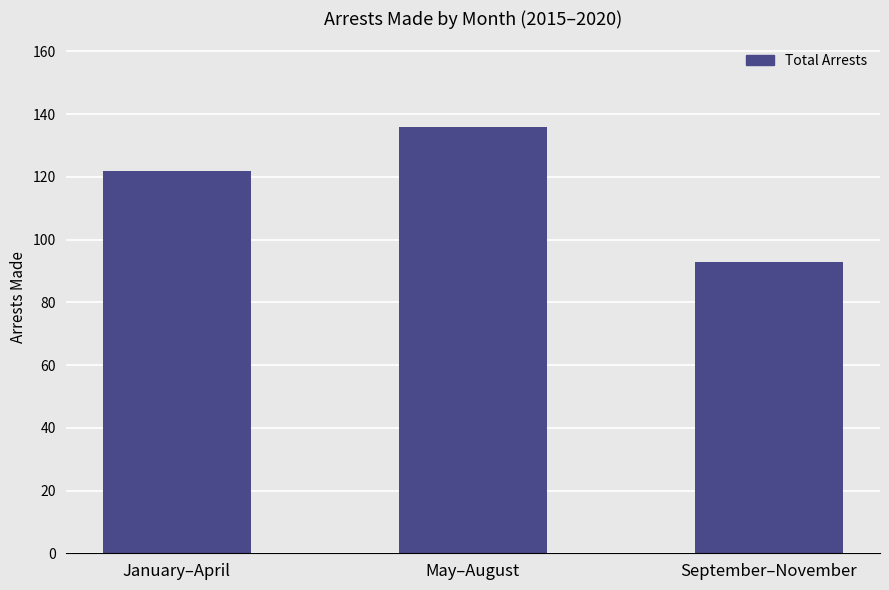

Reading right to left, list all the values displayed in this chart.

September–November=93	May–August=136	January–April=122